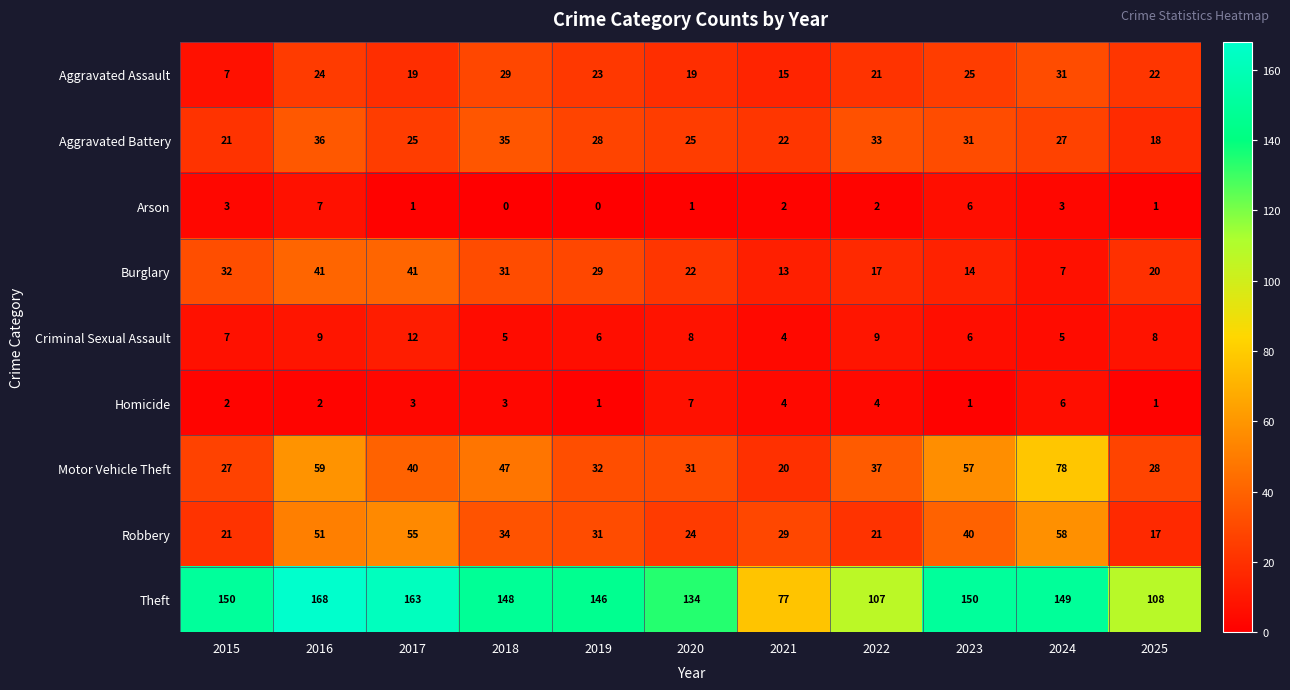

The value of Aggravated Assault at 2016 is 39. True or false?

False